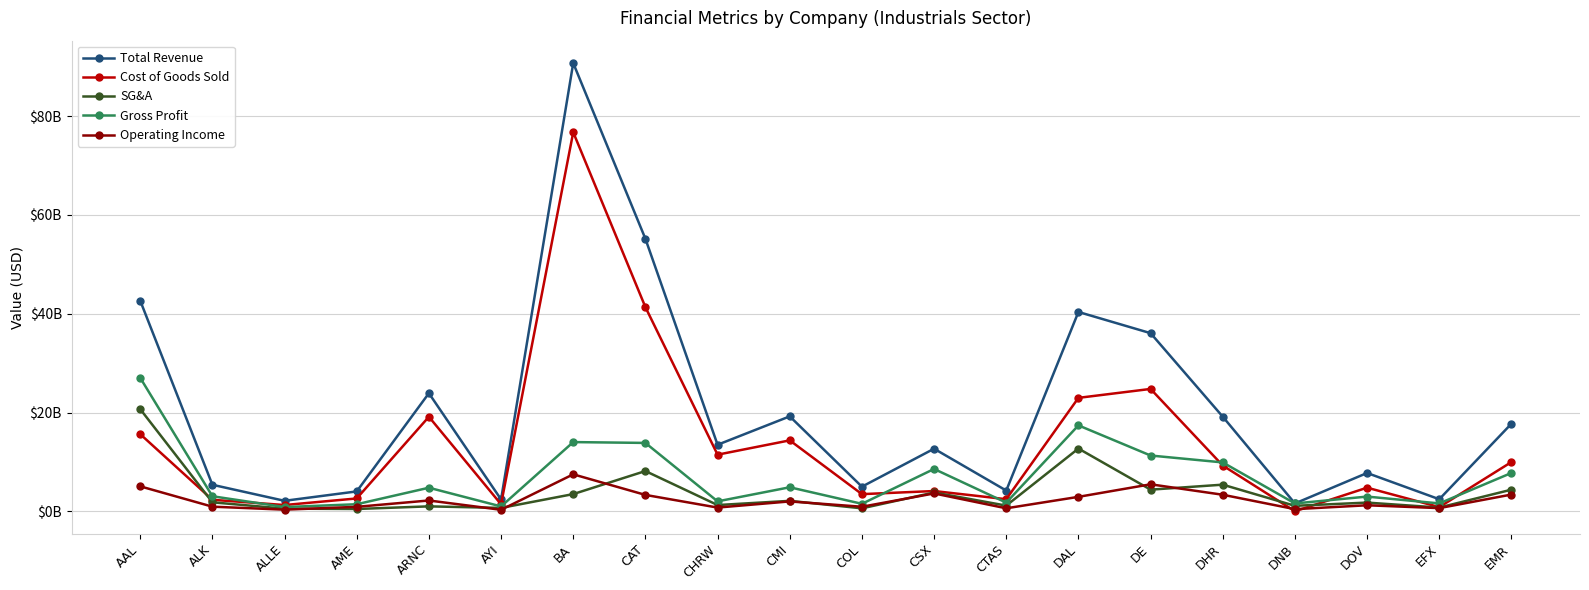

Does the chart have visible grid lines?

Yes